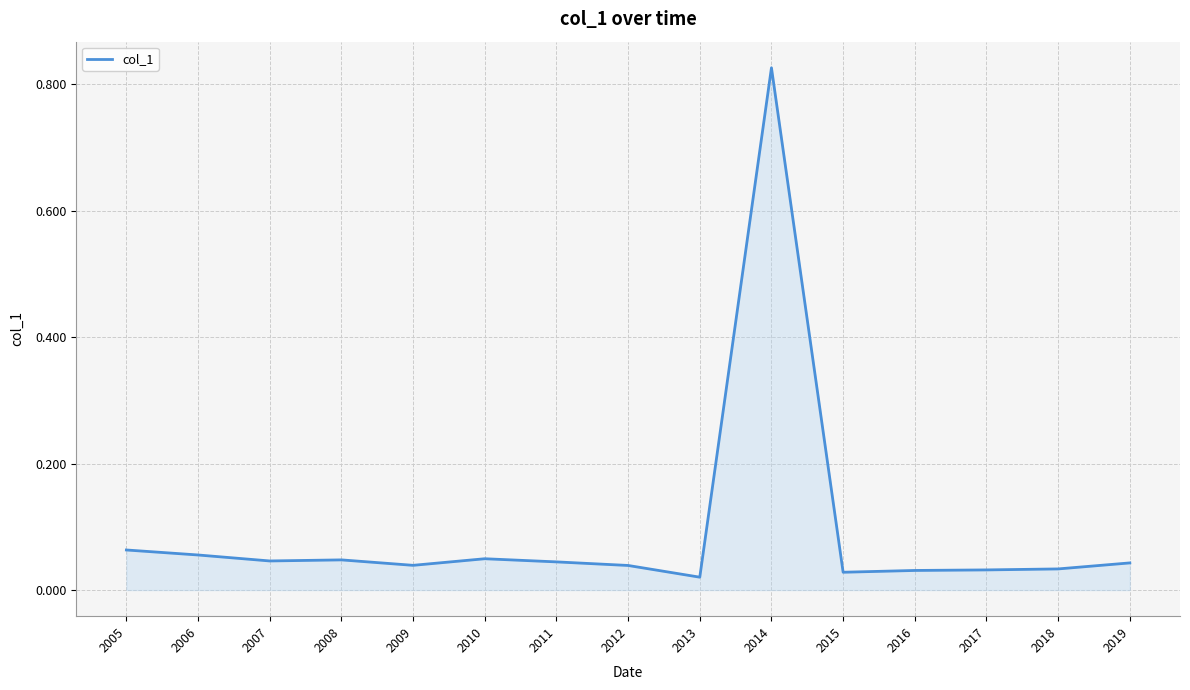

Which category has the highest value across all series?

2014